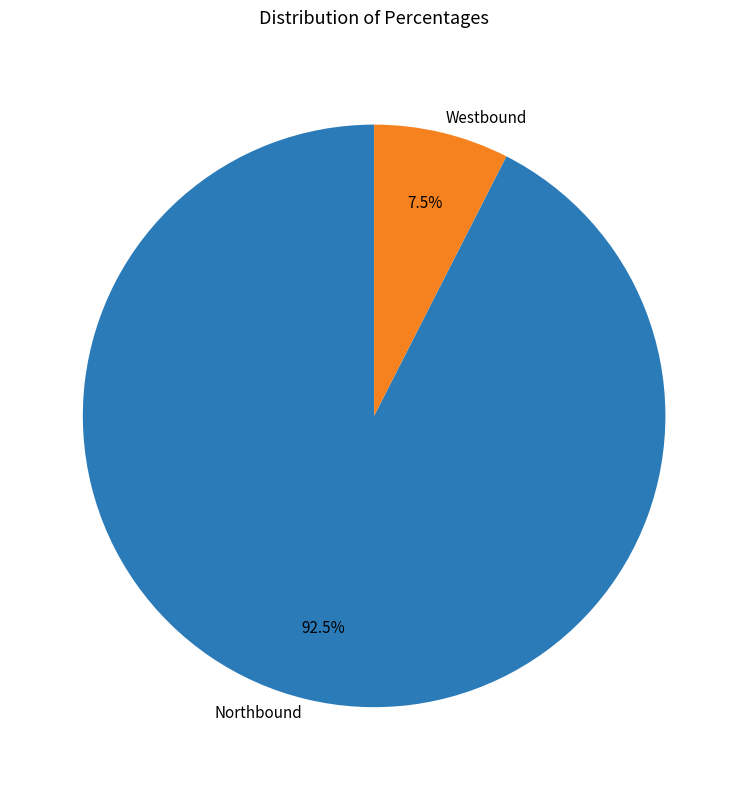

Does any single category account for the majority?

Yes